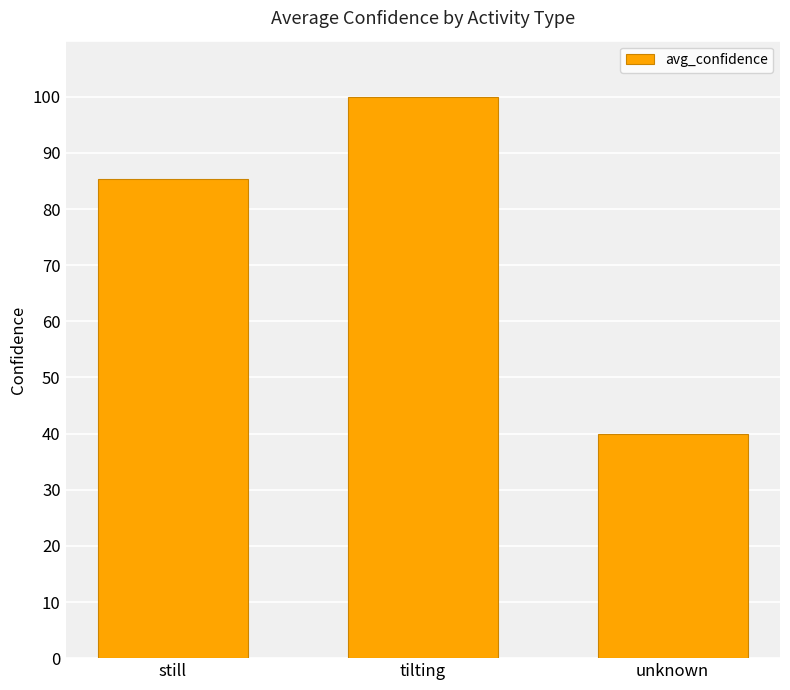

Reading left to right, what are all the values shown in this chart?

still=85.3	tilting=100.0	unknown=40.0